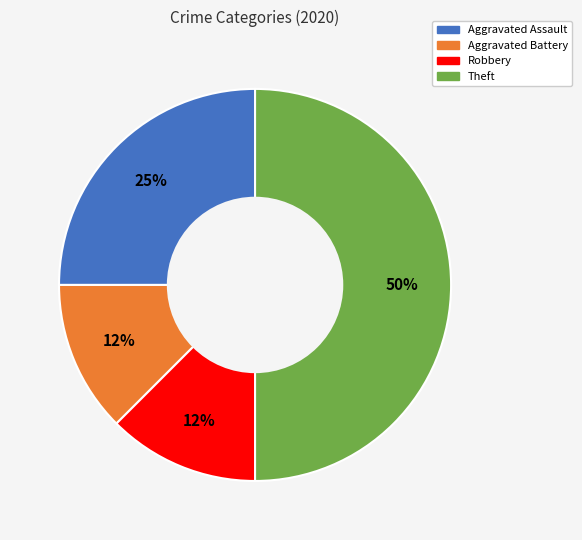

How many segments does this pie chart have?

4